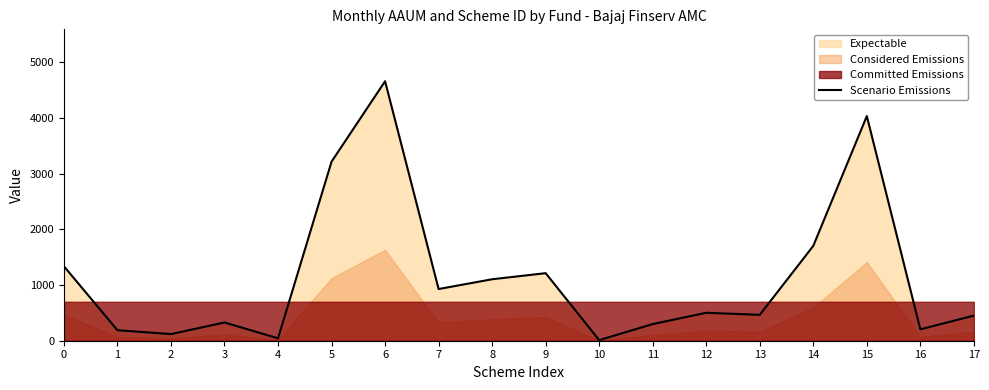

Reading left to right, transcribe all the data shown in this chart.

0=1336.7	1=188.5	2=119.1	3=327.6	4=43.5	5=3213.2	6=4657.1	7=927.7	8=1103.0	9=1212.3	10=10.5	11=298.6	12=501.5	13=464.7	14=1702.4	15=4031.4	16=204.6	17=450.8